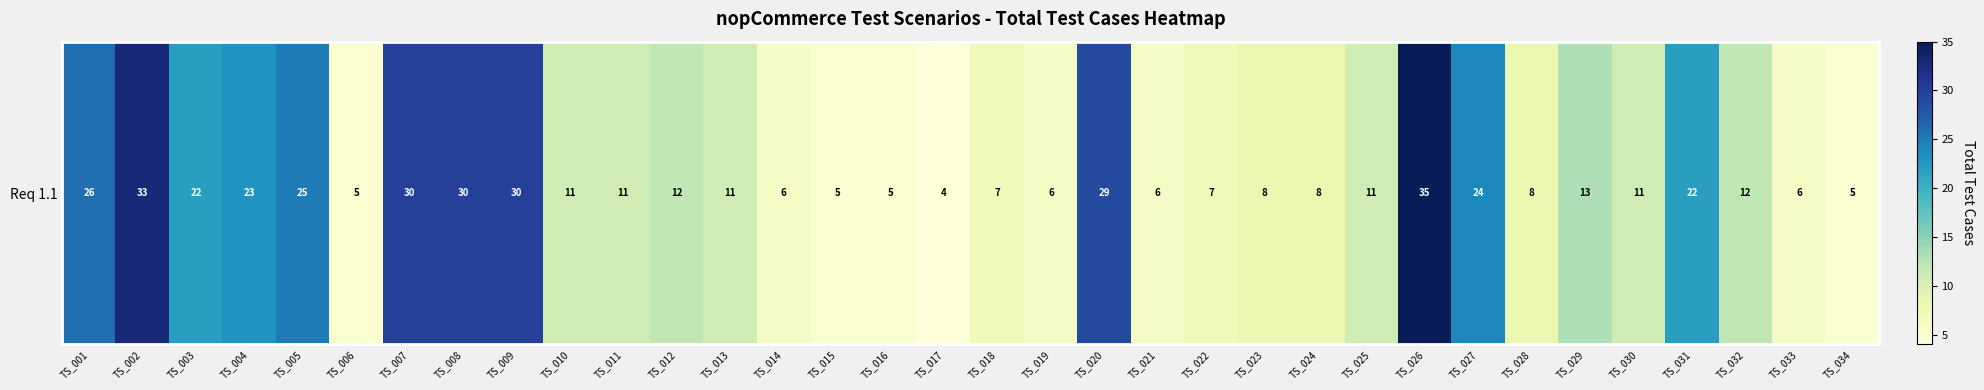

Where does the data first go above 11?

TS_001